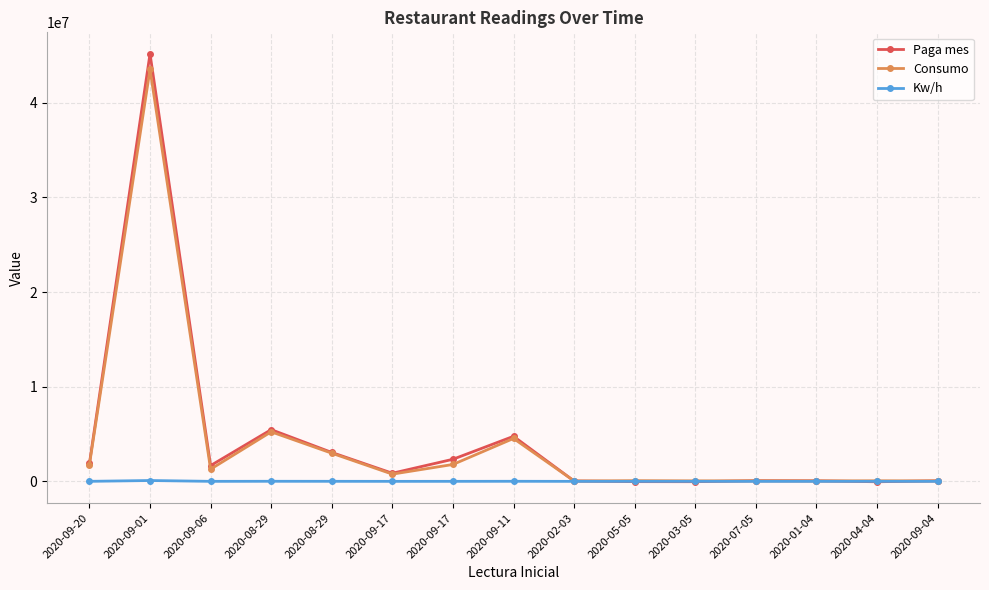

Is this an area chart (filled region under the line)?

No